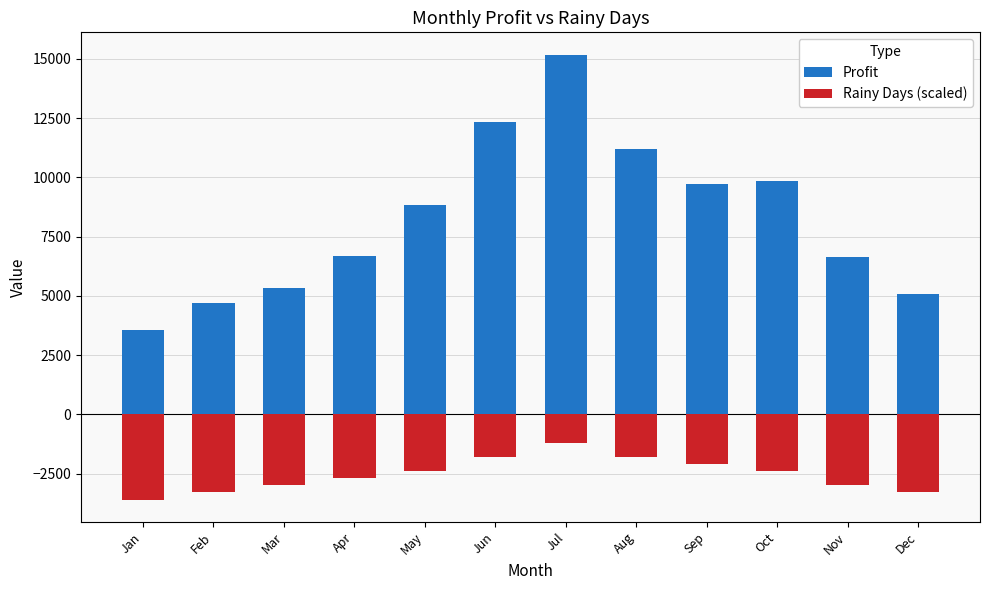

The Rainy Days (scaled) series shows -6010 at Jan. True or false?

False